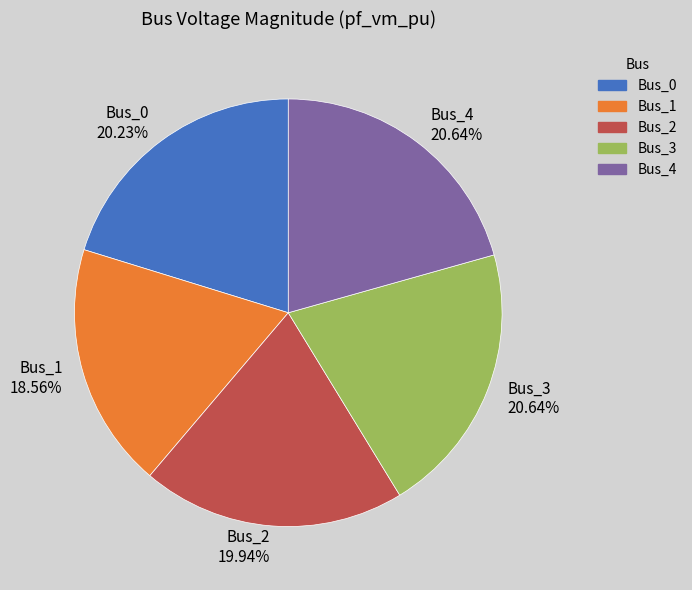

Is it true that Bus_4 is 21% of the pie?

True